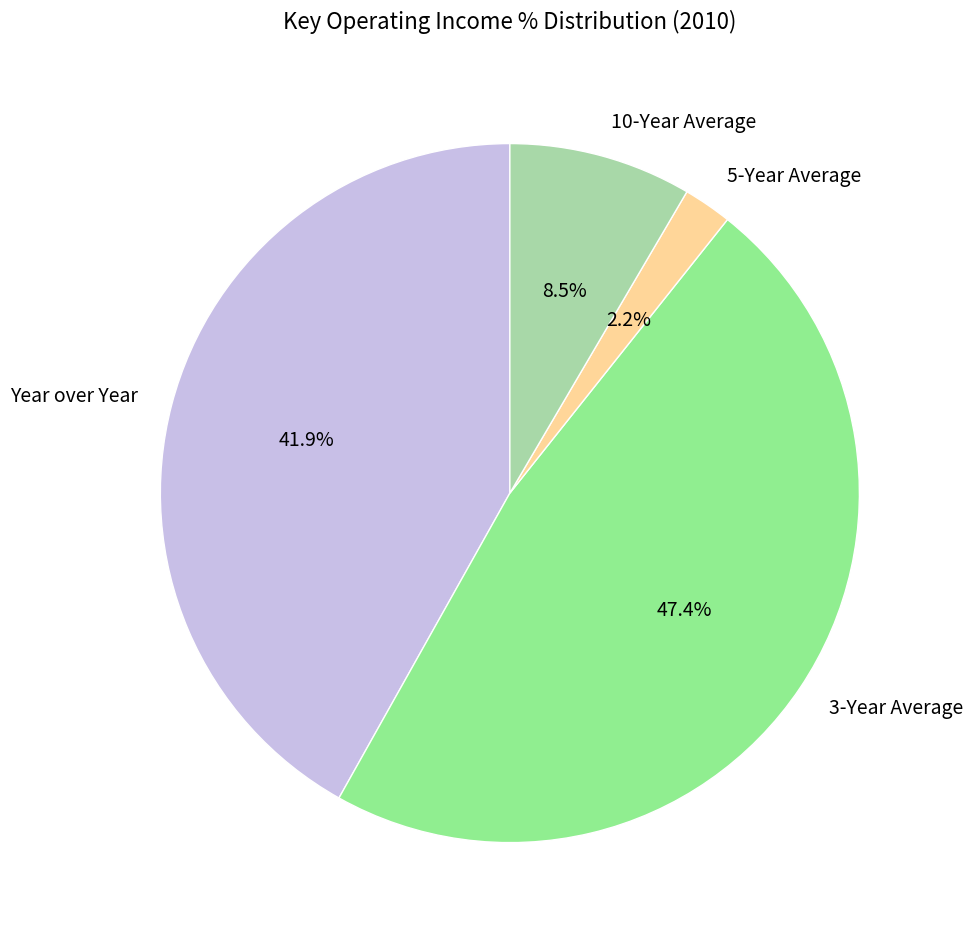

Between 3-Year Average and 10-Year Average, which is larger?

3-Year Average